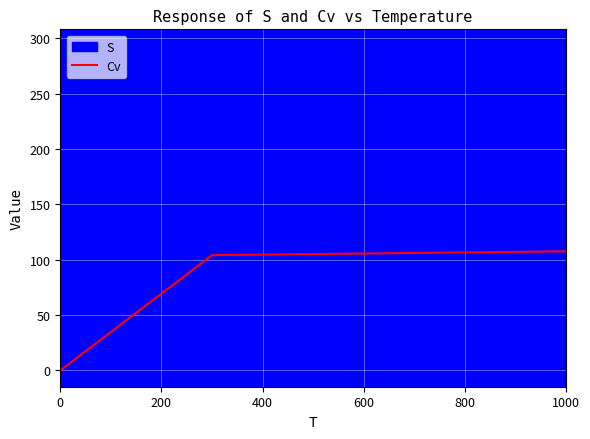

The value of Cv at 1000 is 107.7. True or false?

True